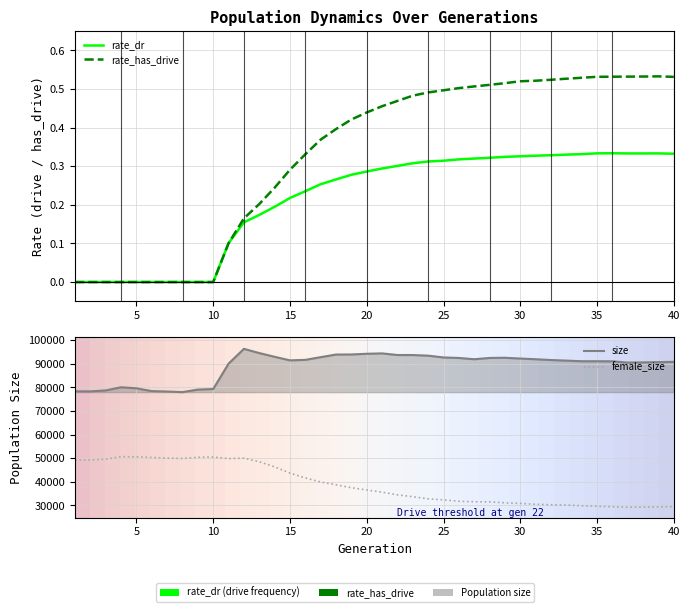

True or false: rate_dr has more than 0 interior local peaks.

True